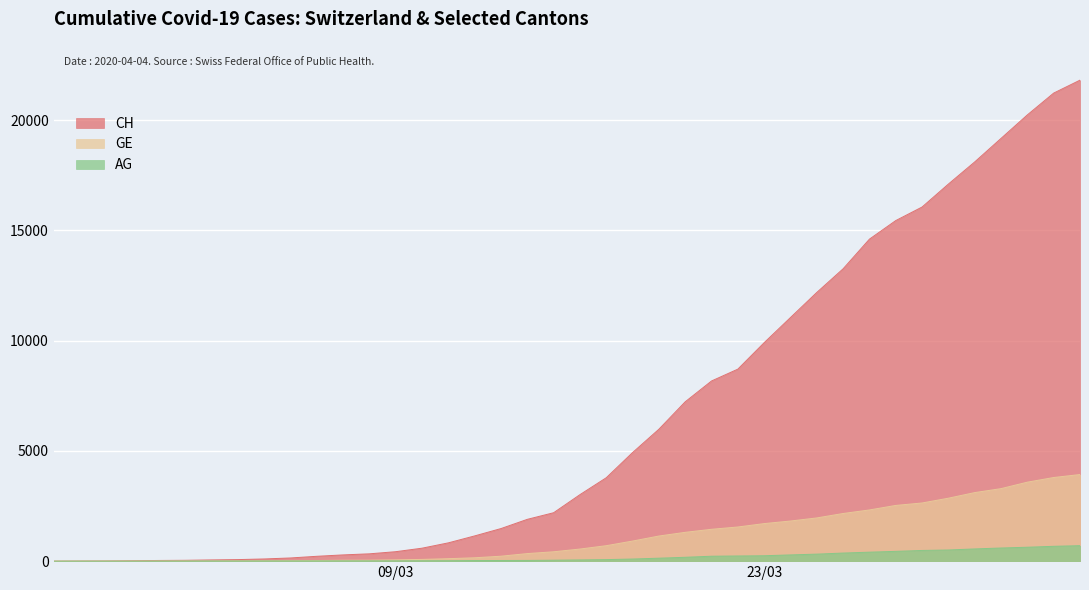

Which series has the largest total across all categories?

CH